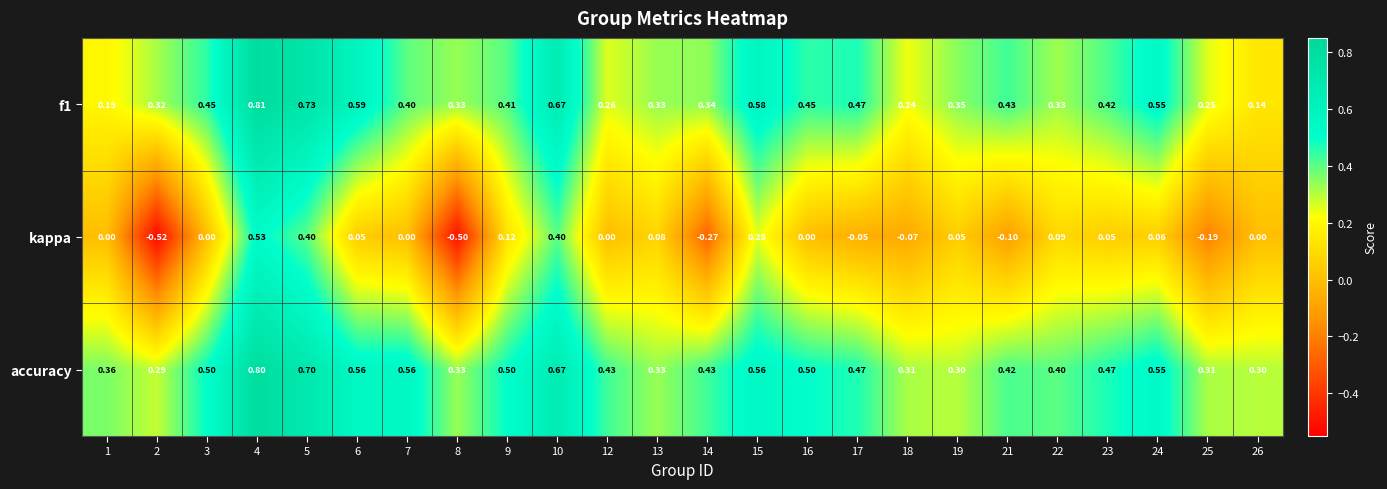

Which series has the largest range (max minus min)?

kappa